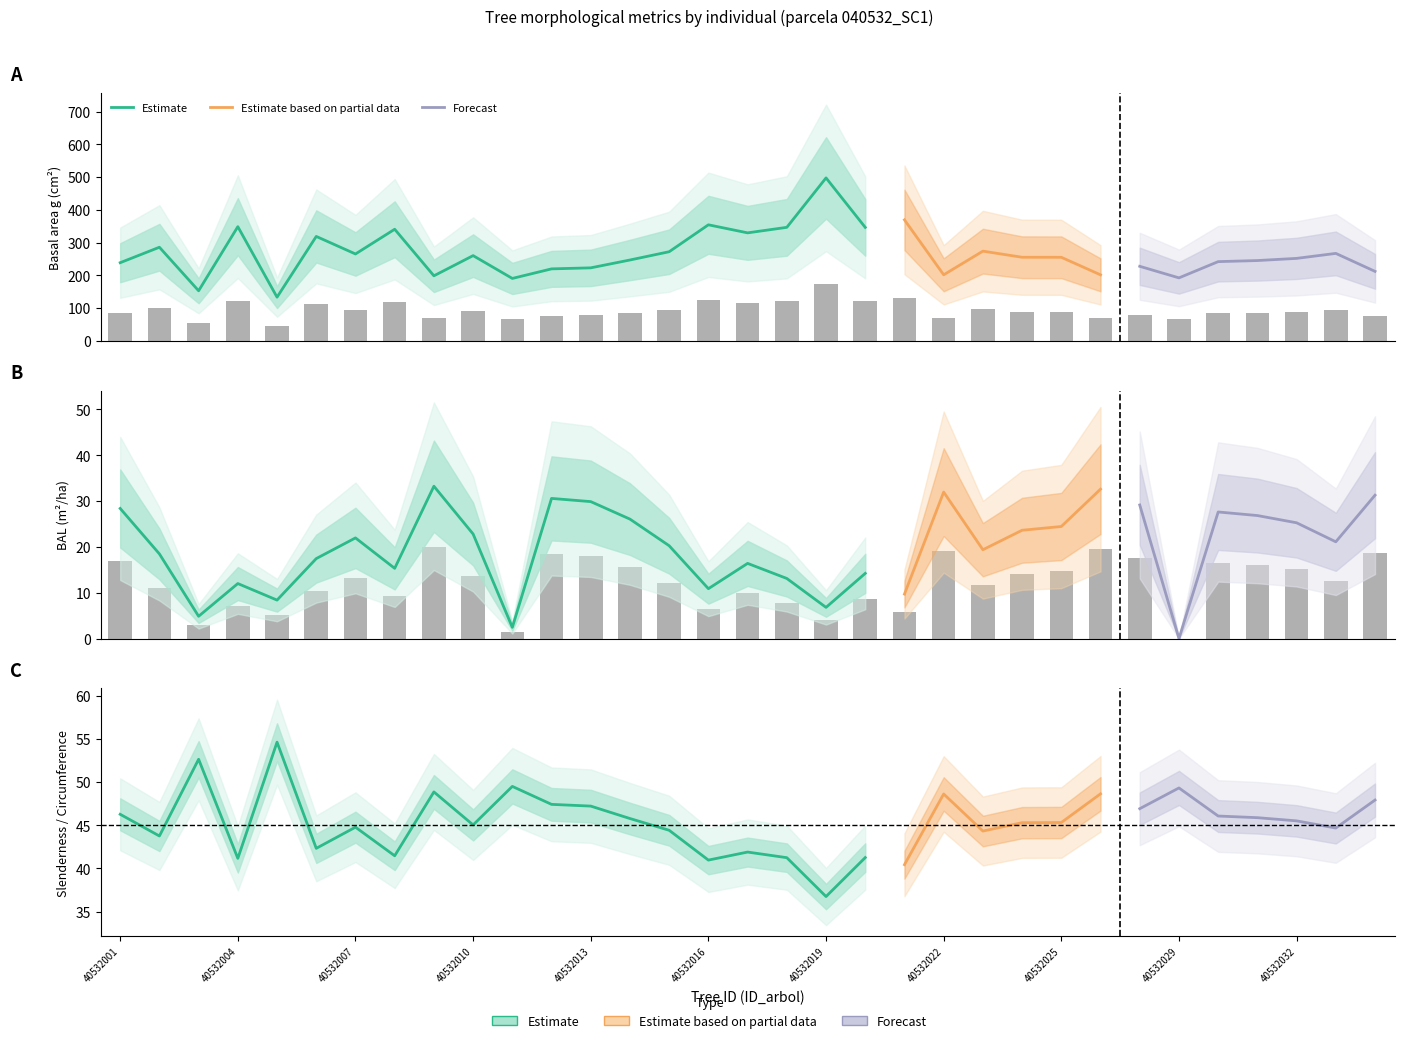

What is the sum of the g values at 40532029 and 40532007?

160.0